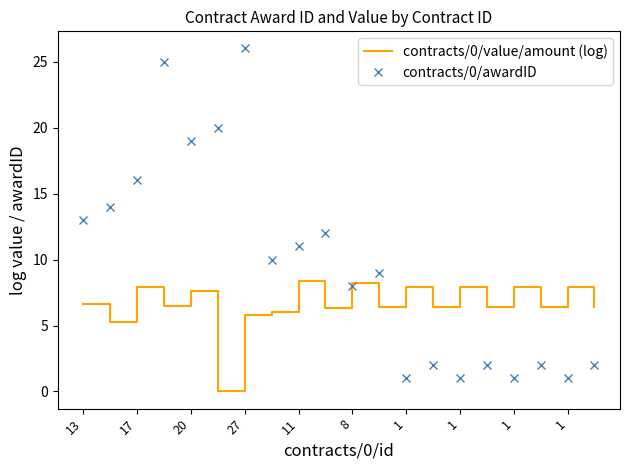

After their last crossing, which series has the higher values: contracts/0/value/amount (log) or contracts/0/awardID?

contracts/0/value/amount (log)